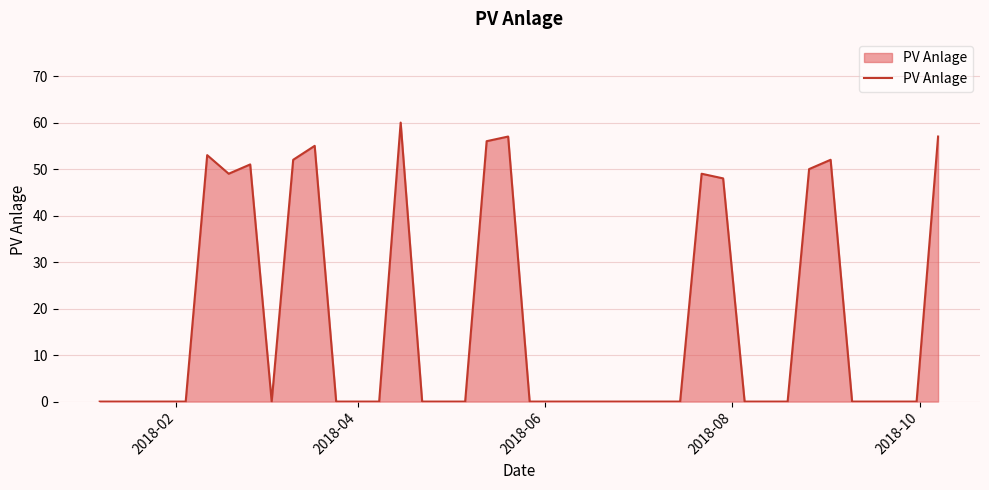

What is the maximum value shown in the chart?

60